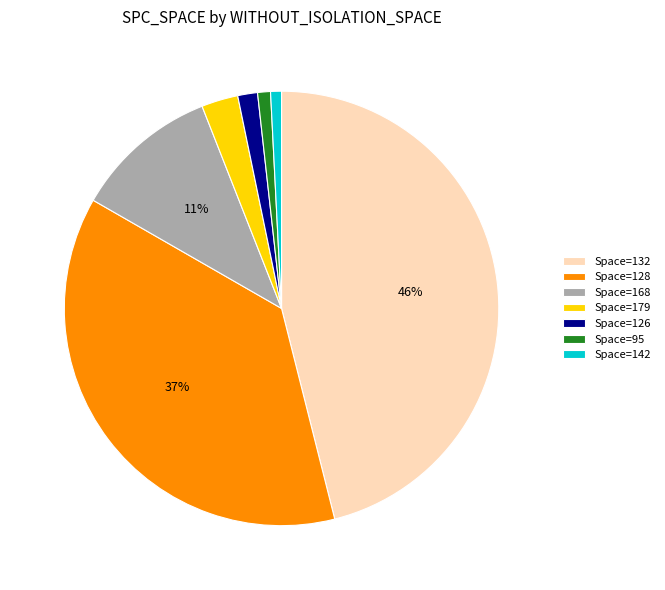

Is the sum of Space=95 and Space=179 greater than half?

No